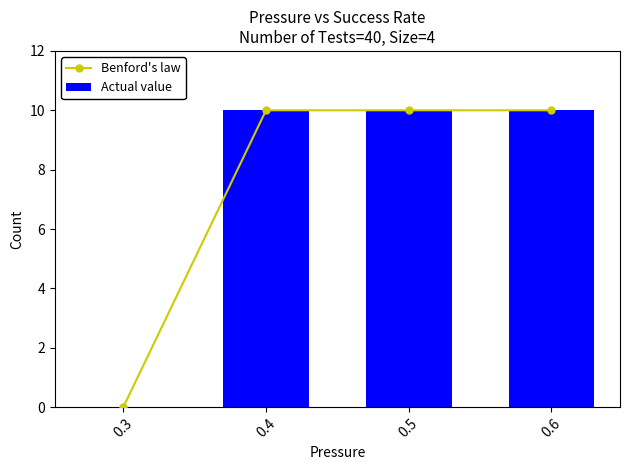

What are all the series names shown in the legend?

Benford's law, Actual value